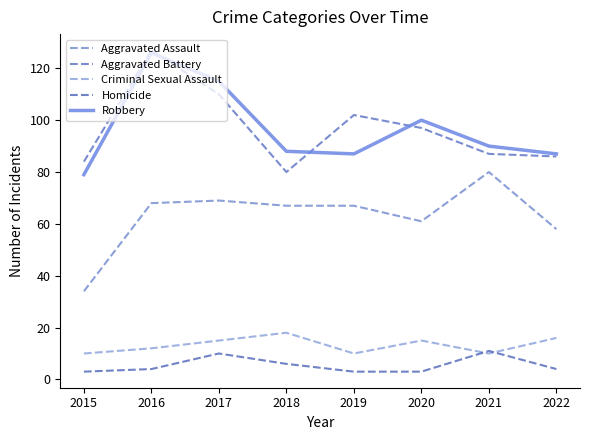

Does the chart display data point markers on the line(s)?

No